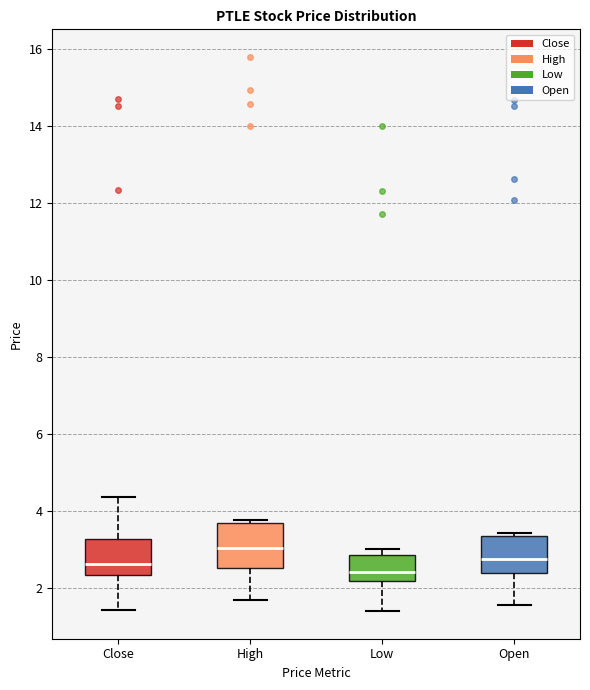

Reading left to right, read every box against the y-axis: the position of its median line, the range the box covers, and the ends of its whiskers. The values are not printed on the chart, so give them approximately, as read against the axis.

Close: median 2.6, box 2.4 to 3.2, whiskers 1.4 to 4.4
High: median 3.0, box 2.6 to 3.6, whiskers 1.6 to 3.8
Low: median 2.4, box 2.2 to 2.8, whiskers 1.4 to 3.0
Open: median 2.8, box 2.4 to 3.4, whiskers 1.6 to 3.4 (just above the box's upper edge)